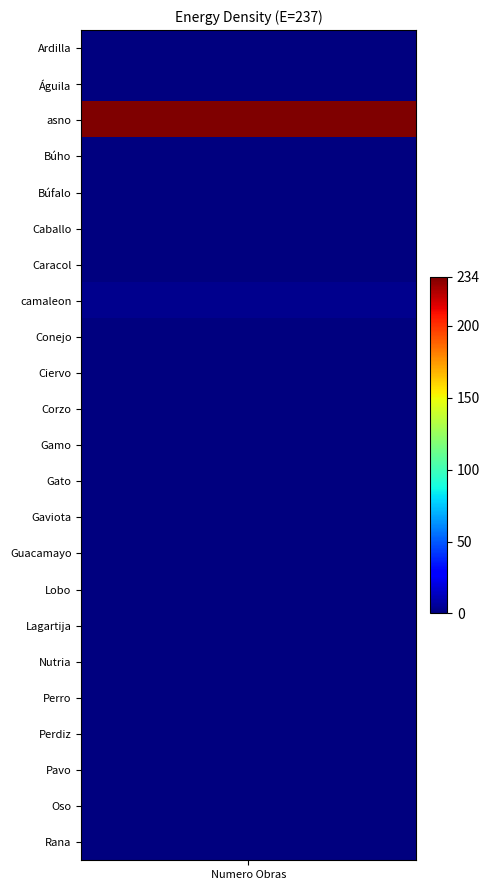

Rank the categories by value from lowest to highest.

numero_obras, 1, 3, 4, 5, 6, 8, 9, 10, 11, 12, 13, 14, 15, 16, 17, 18, 19, 20, 21, 22, 7, 2